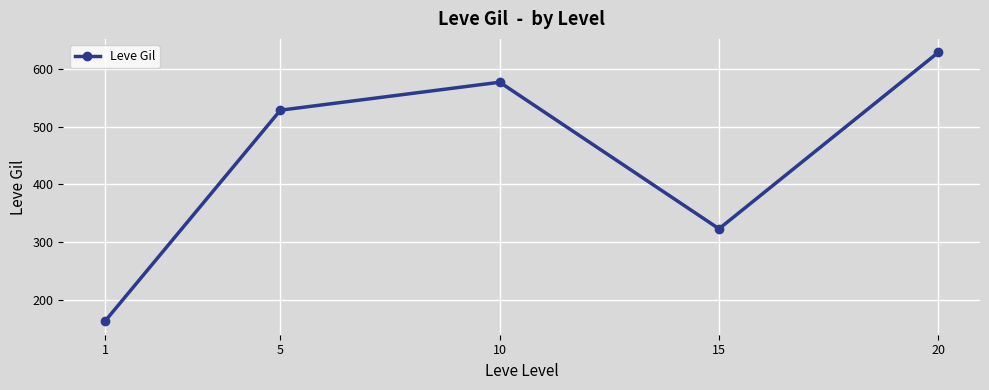

List the labels in order of value, smallest first.

1, 15, 5, 10, 20